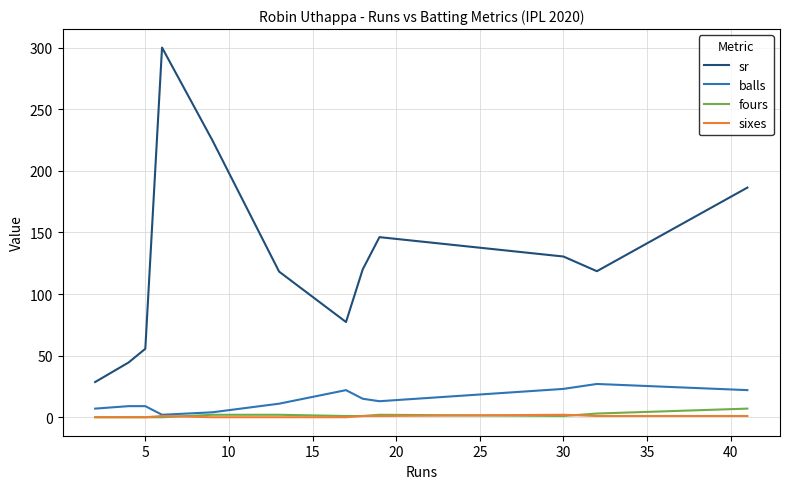

What is the minimum value for sr?

28.6